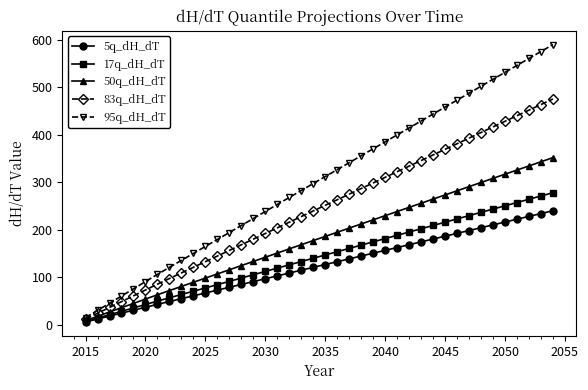

What is the value of the 95q_dH_dT point at the 18th from the left?

268.3